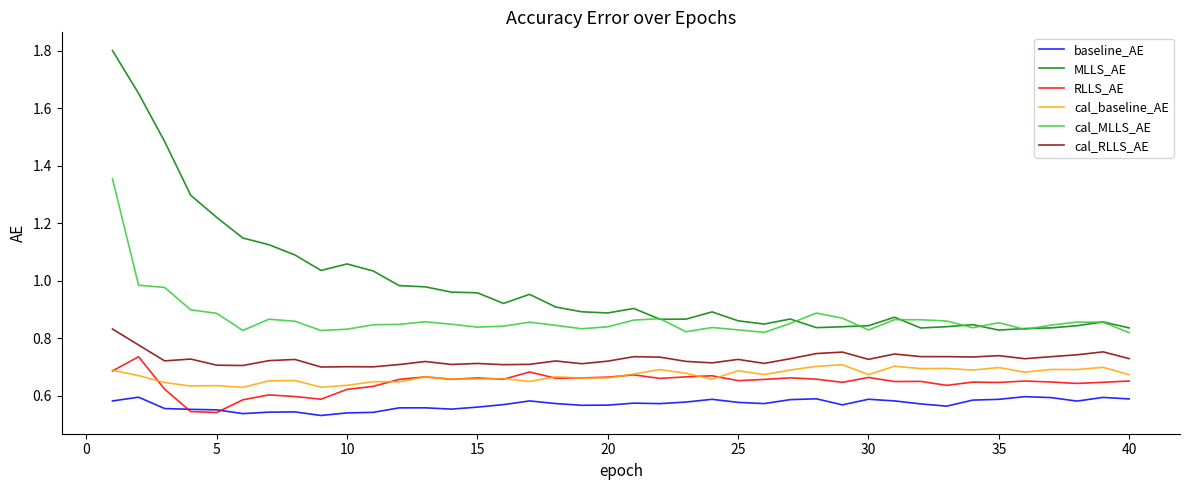

What are all the series names shown in the legend?

baseline_AE, MLLS_AE, RLLS_AE, cal_baseline_AE, cal_MLLS_AE, cal_RLLS_AE